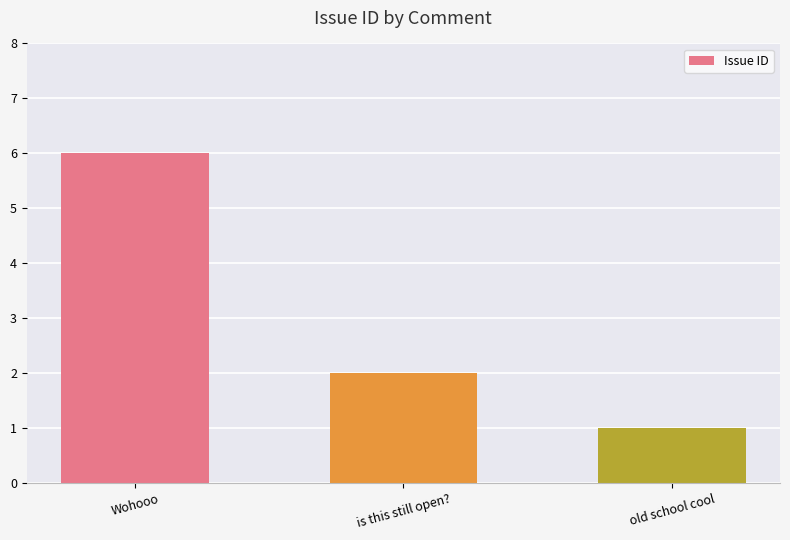

Where does the data first go above 2?

Wohooo